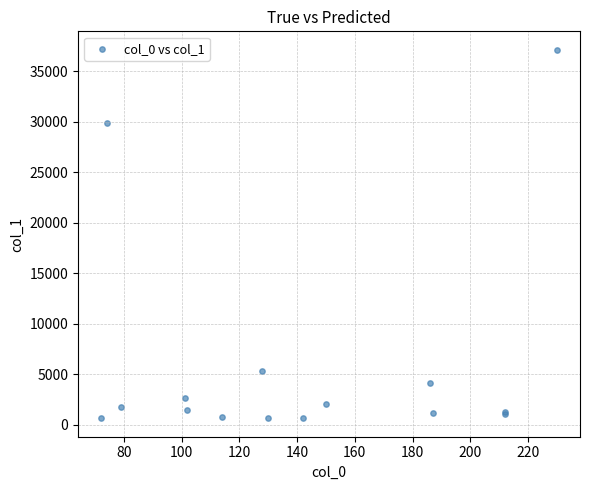

What Y value in the scatter plot is closest to 18893?

29846.6